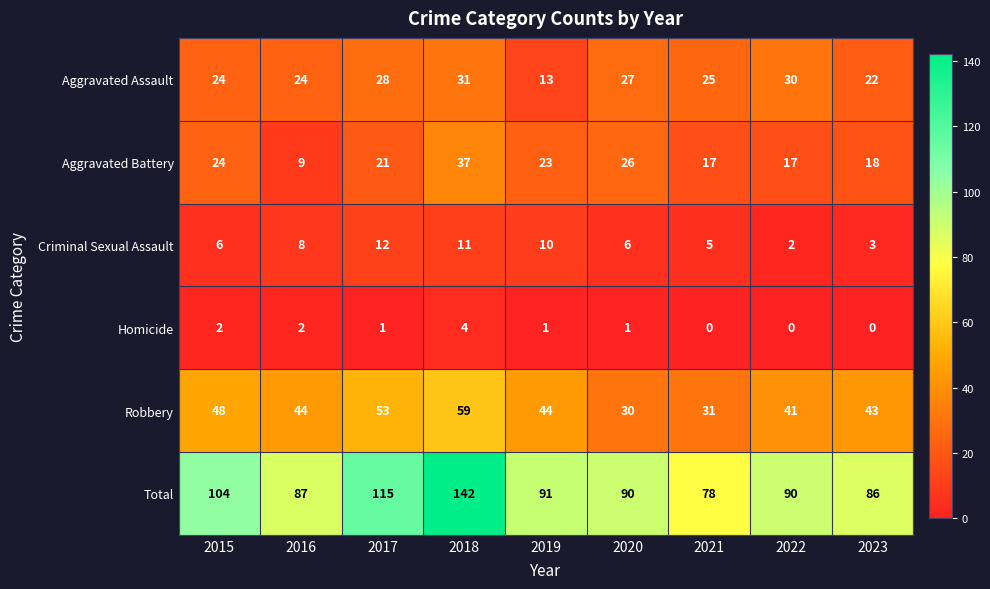

Count the number of categories in the chart.

9